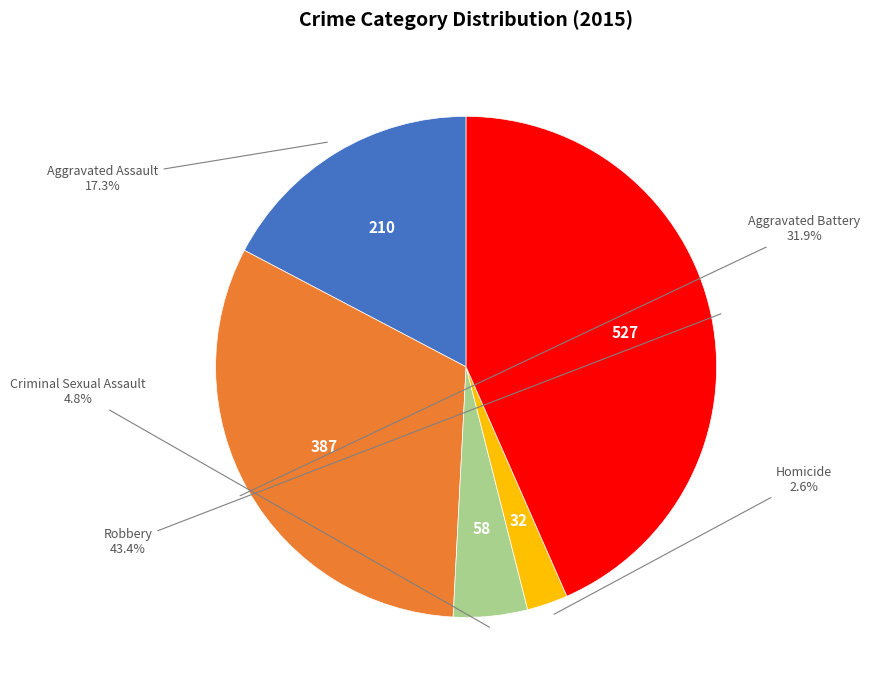

Count the number of slices in the pie.

5